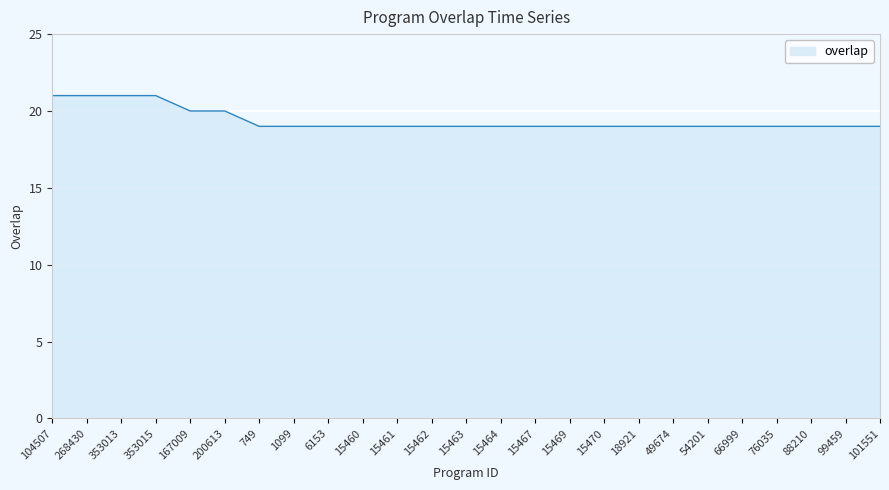

What is the maximum value shown in the chart?

21